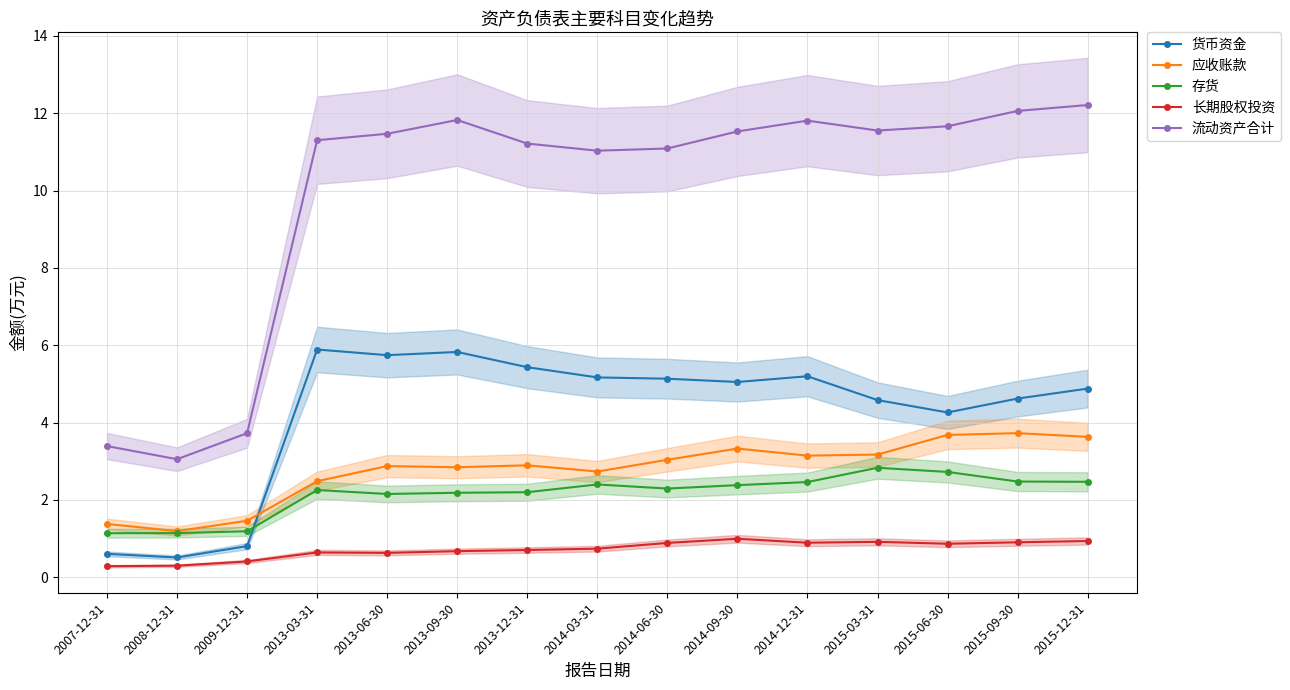

Between 2014-09-30 and 2015-09-30, which is larger?

2014-09-30